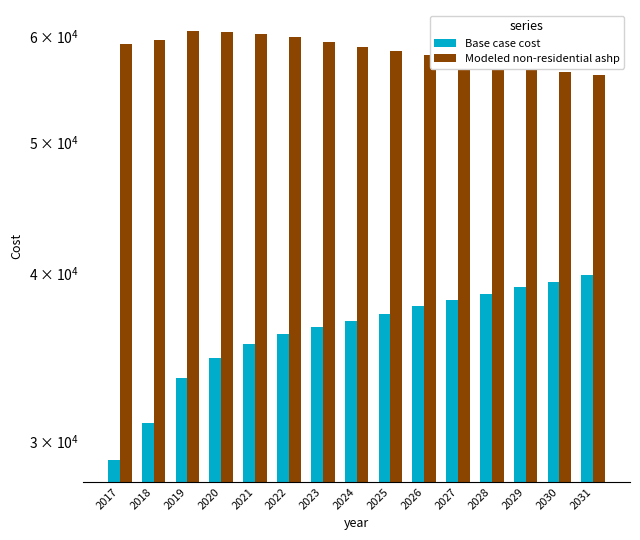

What is the approximate value of Base case cost at 2017?

29035.8